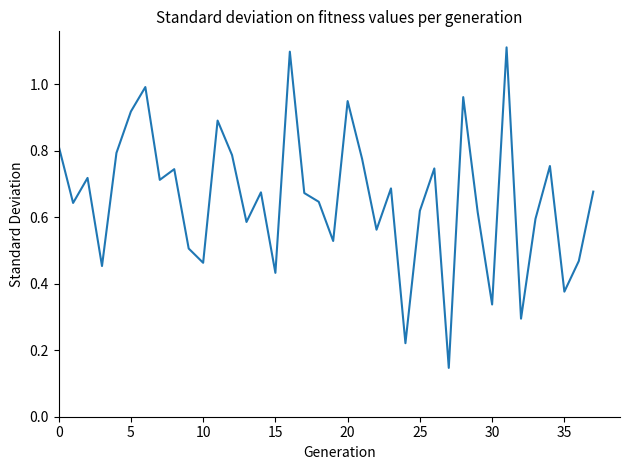

True or false: the data shows 0.2 at 35.

False